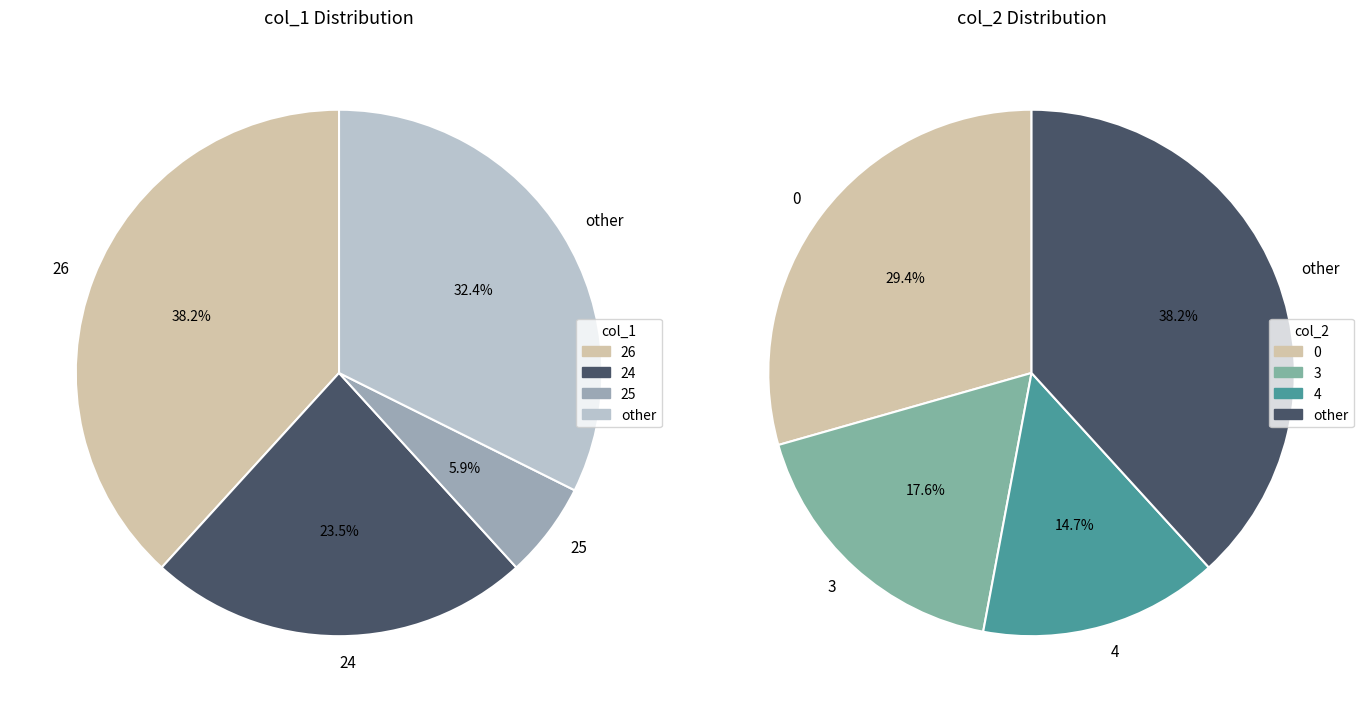

Which has a higher value, 26 or 4?

26